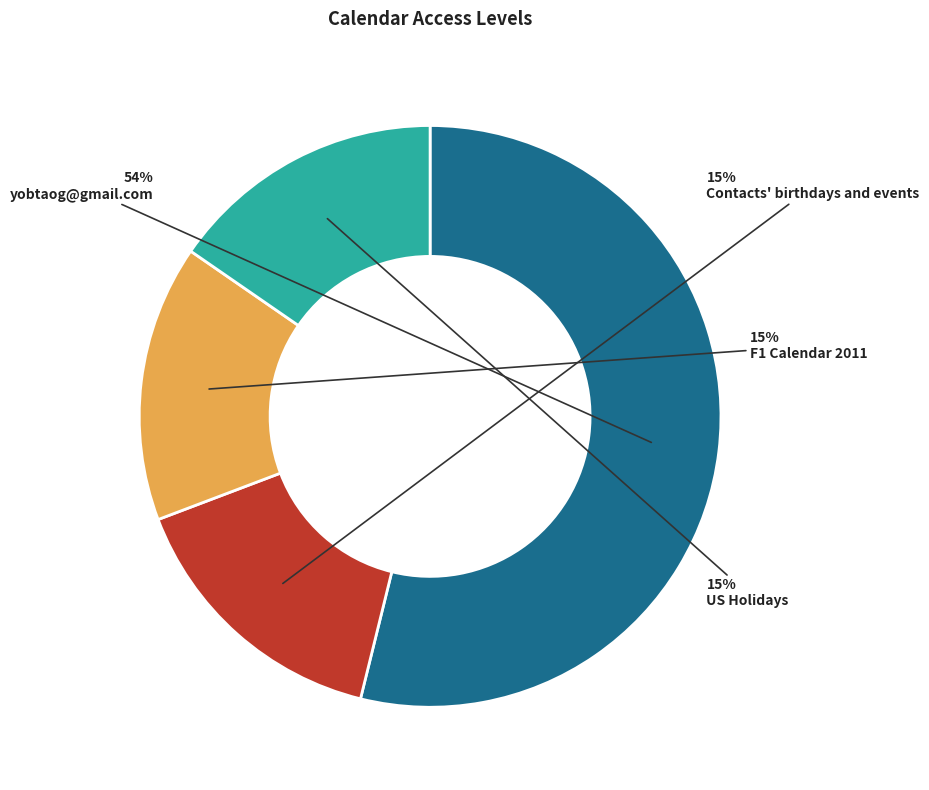

True or false: yobtaog@gmail.com accounts for 54% of the total.

True